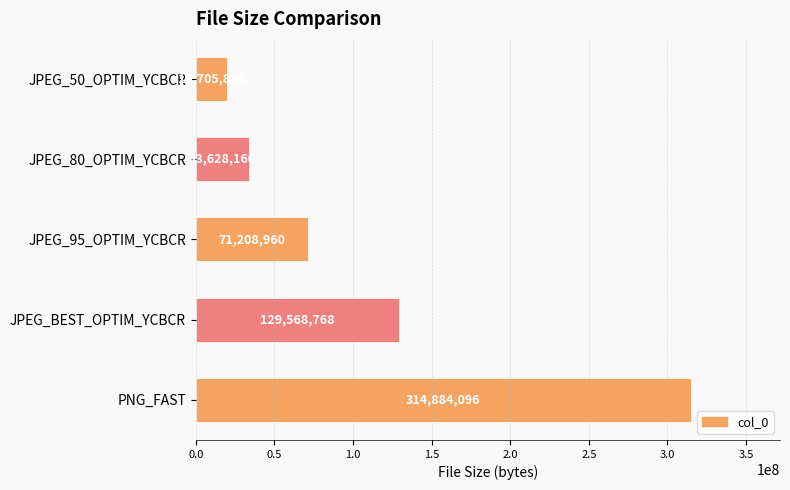

Rank the categories by value from lowest to highest.

JPEG_50_OPTIM_YCBCR, JPEG_80_OPTIM_YCBCR, JPEG_95_OPTIM_YCBCR, JPEG_BEST_OPTIM_YCBCR, PNG_FAST